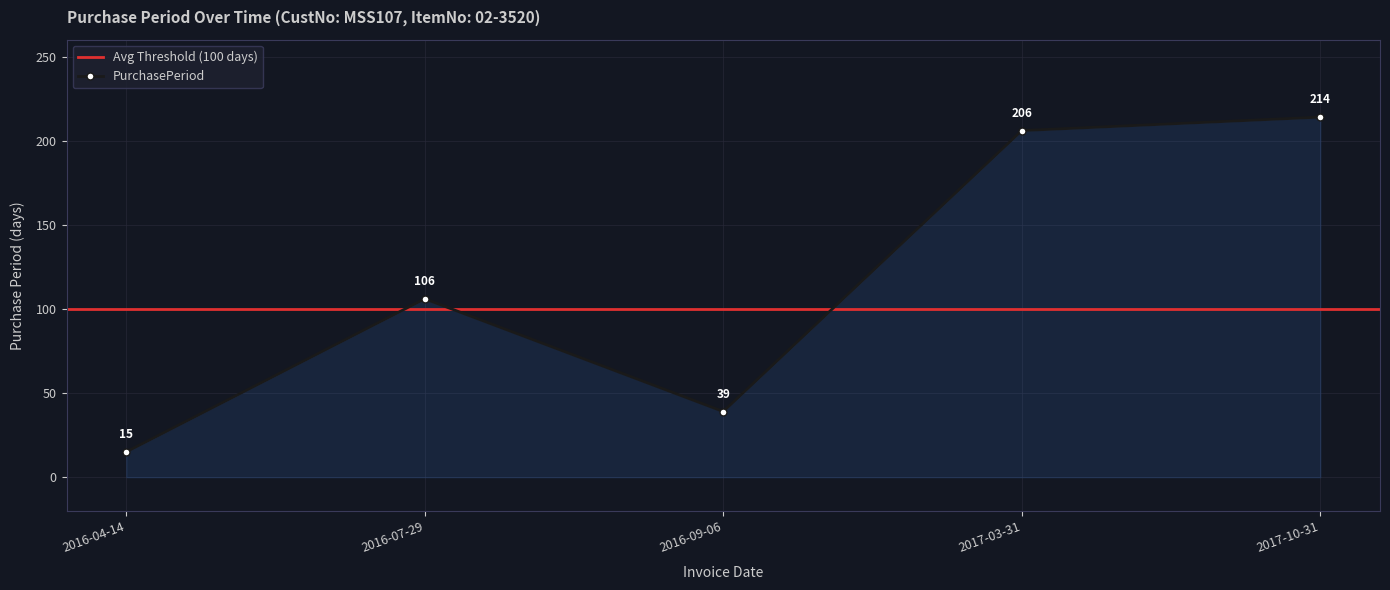

At which label is the value closest to 114?

2016-07-29